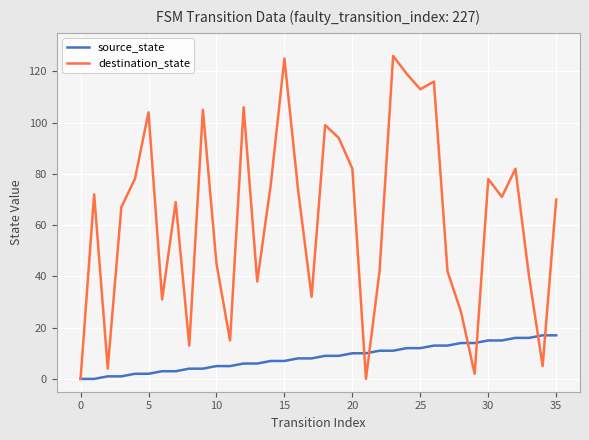

Which series has the largest total across all categories?

destination_state